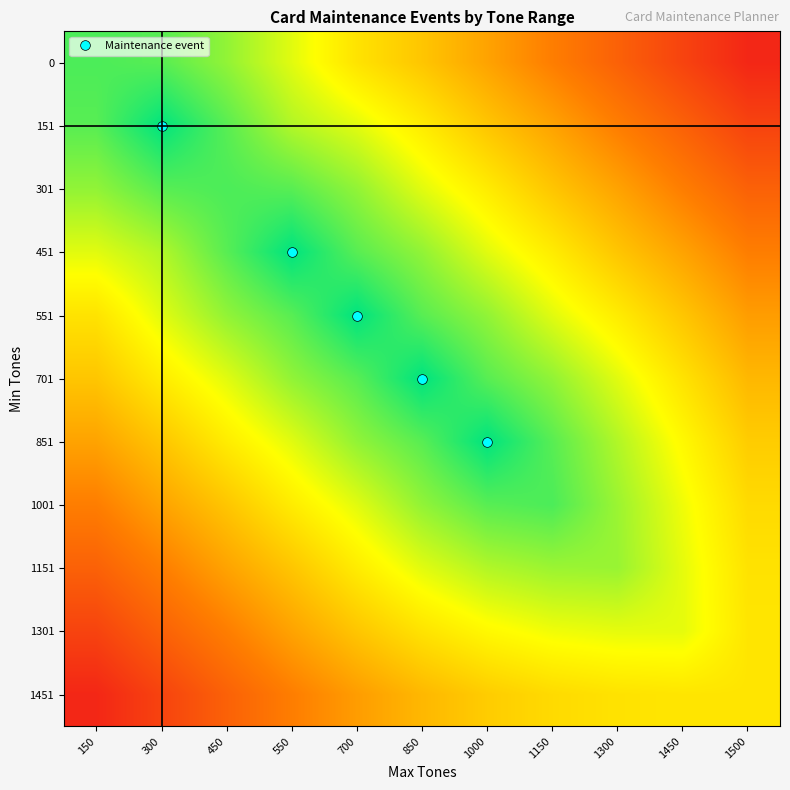

Reading left to right, what are all the values shown in this chart?

0: 150=0.9	300=0.9	450=0.8	550=0.7	700=0.6	850=0.5	1000=0.4	1150=0.3	1300=0.2	1450=0.1	1500=0.0
151: 150=0.9	300=1.0	450=0.9	550=0.8	700=0.7	850=0.6	1000=0.5	1150=0.4	1300=0.3	1450=0.2	1500=0.1
301: 150=0.8	300=0.9	450=0.9	550=0.9	700=0.8	850=0.7	1000=0.6	1150=0.5	1300=0.4	1450=0.3	1500=0.2
451: 150=0.7	300=0.8	450=0.9	550=1.0	700=0.9	850=0.8	1000=0.7	1150=0.6	1300=0.5	1450=0.4	1500=0.3
551: 150=0.6	300=0.7	450=0.8	550=0.9	700=1.0	850=0.9	1000=0.8	1150=0.7	1300=0.6	1450=0.5	1500=0.4
701: 150=0.5	300=0.6	450=0.7	550=0.8	700=0.9	850=1.0	1000=0.9	1150=0.8	1300=0.7	1450=0.6	1500=0.5
851: 150=0.4	300=0.5	450=0.6	550=0.7	700=0.8	850=0.9	1000=1.0	1150=0.9	1300=0.8	1450=0.7	1500=0.5
1001: 150=0.3	300=0.4	450=0.5	550=0.6	700=0.7	850=0.8	1000=0.9	1150=0.9	1300=0.8	1450=0.7	1500=0.6
1151: 150=0.2	300=0.3	450=0.4	550=0.5	700=0.6	850=0.7	1000=0.8	1150=0.8	1300=0.8	1450=0.7	1500=0.6
1301: 150=0.1	300=0.2	450=0.3	550=0.4	700=0.5	850=0.6	1000=0.7	1150=0.7	1300=0.7	1450=0.7	1500=0.6
1451: 150=0.0	300=0.1	450=0.2	550=0.3	700=0.4	850=0.5	1000=0.5	1150=0.6	1300=0.6	1450=0.6	1500=0.6